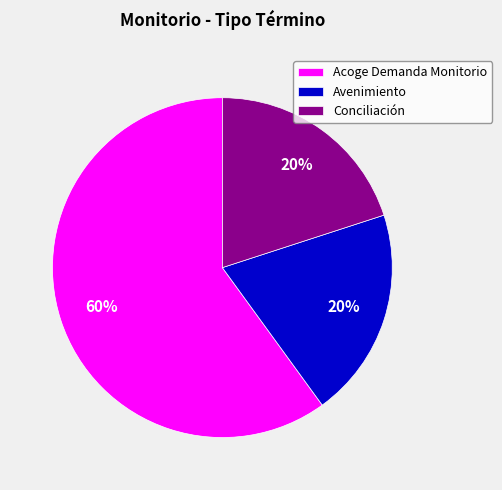

What is the largest slice in the pie chart?

Acoge Demanda Monitorio